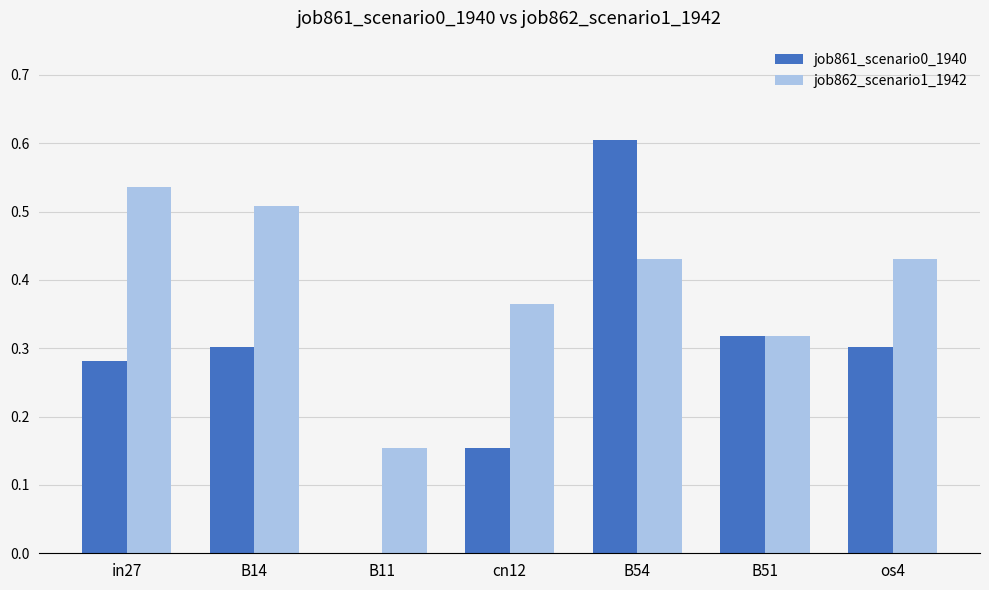

The job861_scenario0_1940 series shows 0.3 at os4. True or false?

True